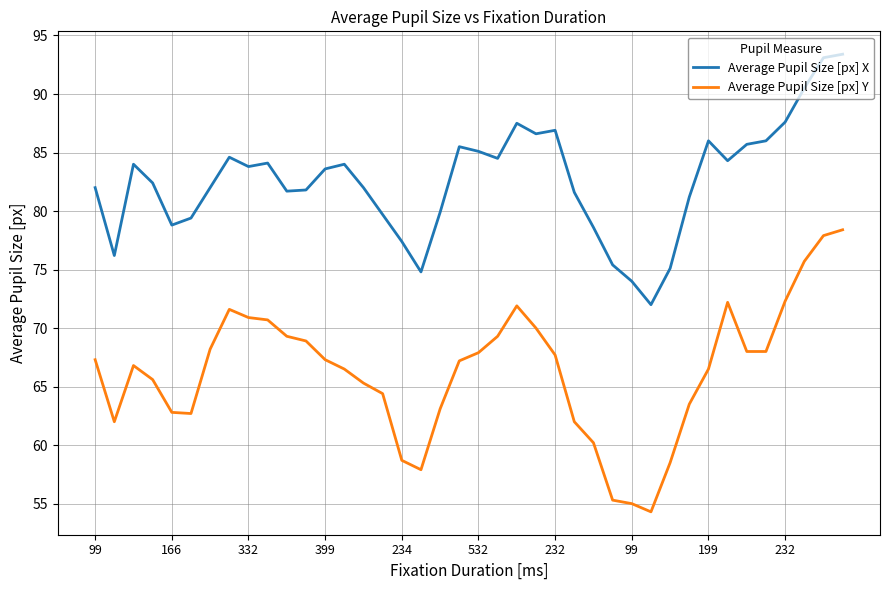

What is the lowest value of the Average Pupil Size [px] Y series?

54.3